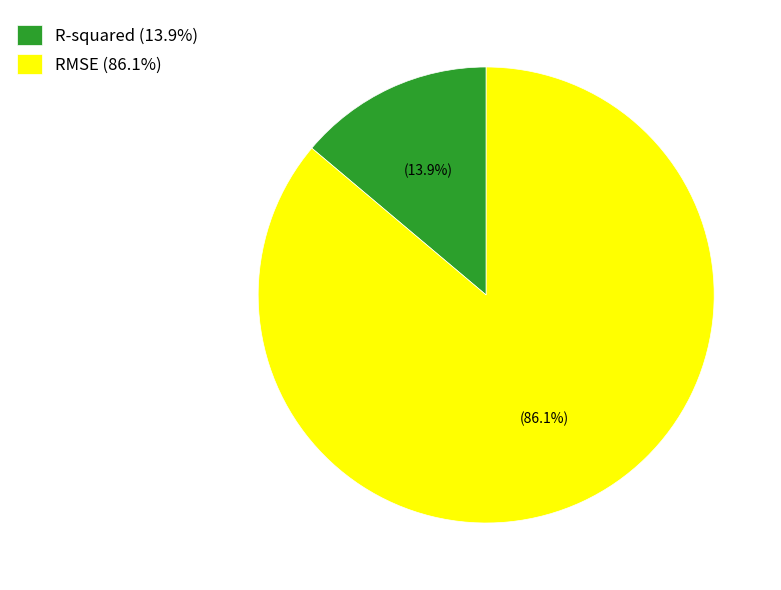

To the nearest percent, what is the average slice percentage?

50%